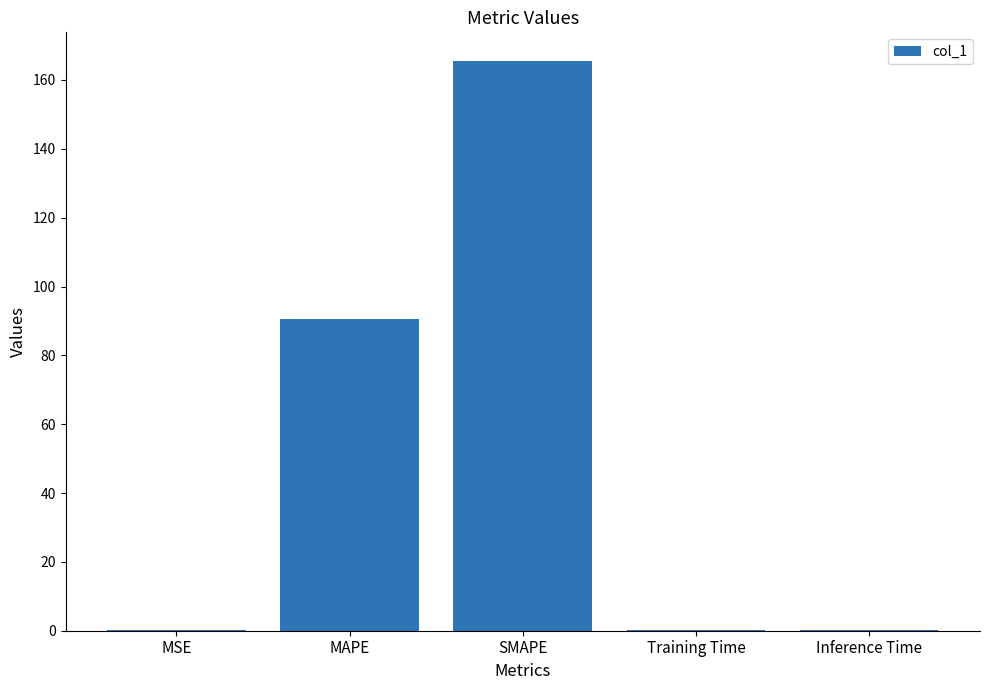

Which has a higher value, Training Time or MAPE?

MAPE